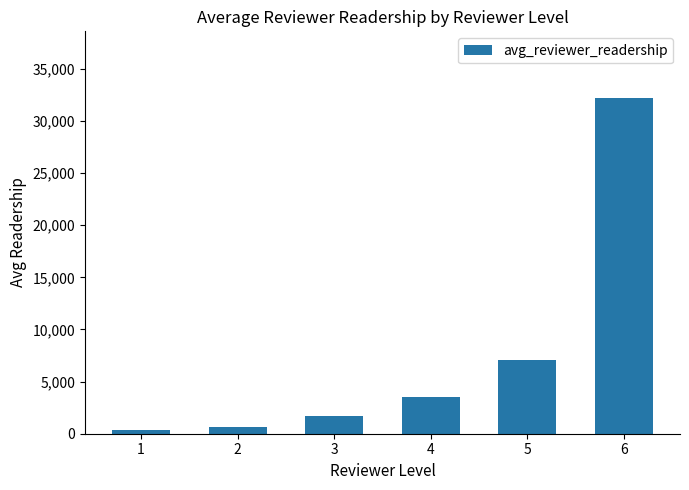

Read the value at 4.

3548.7